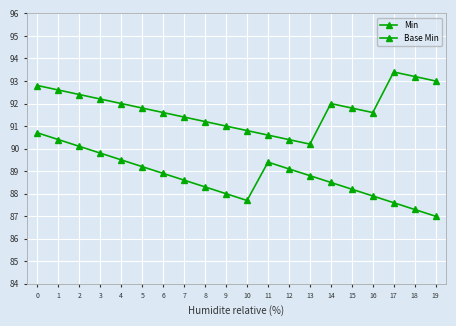

Where is the first local maximum for Base Min?

14